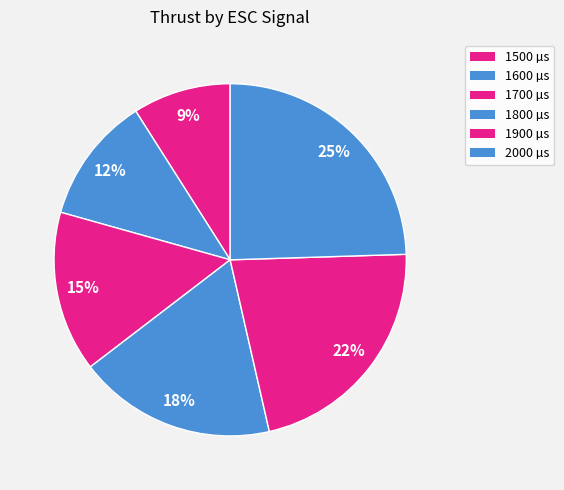

To the nearest percent, what is the combined percentage of 1500 and 1900?

31%